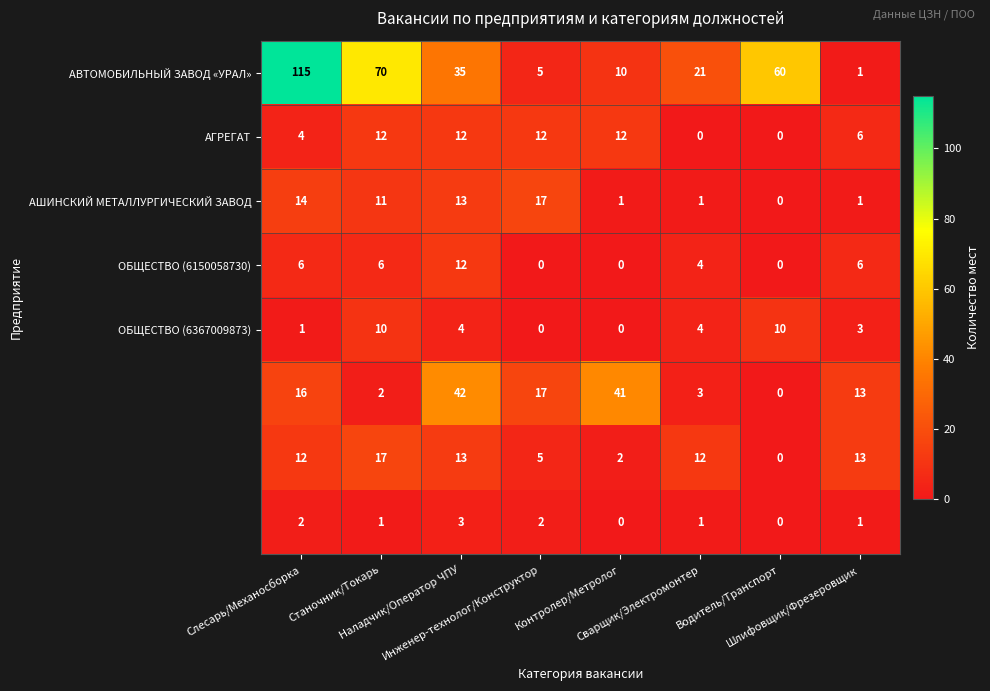

How many categories are shown in the chart?

8